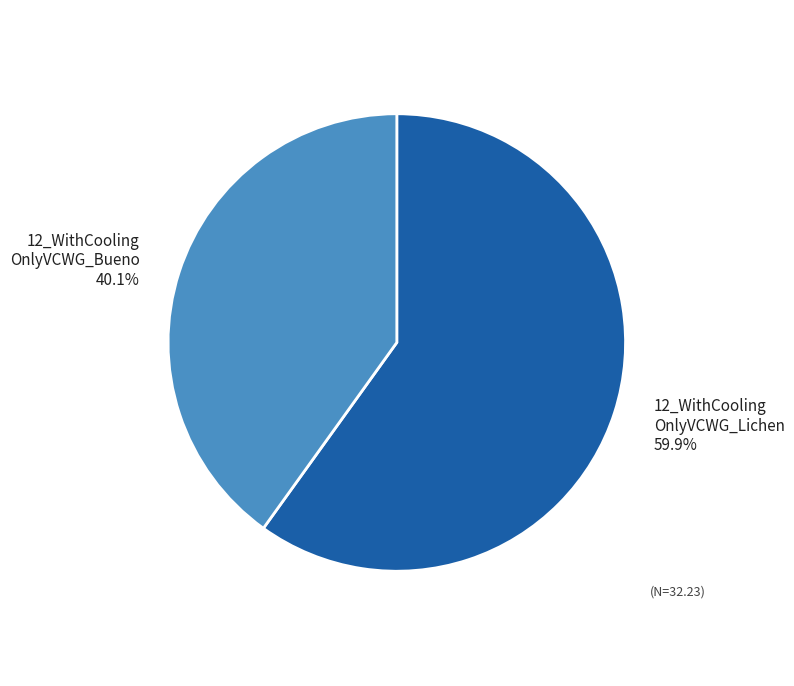

How many segments does this pie chart have?

2